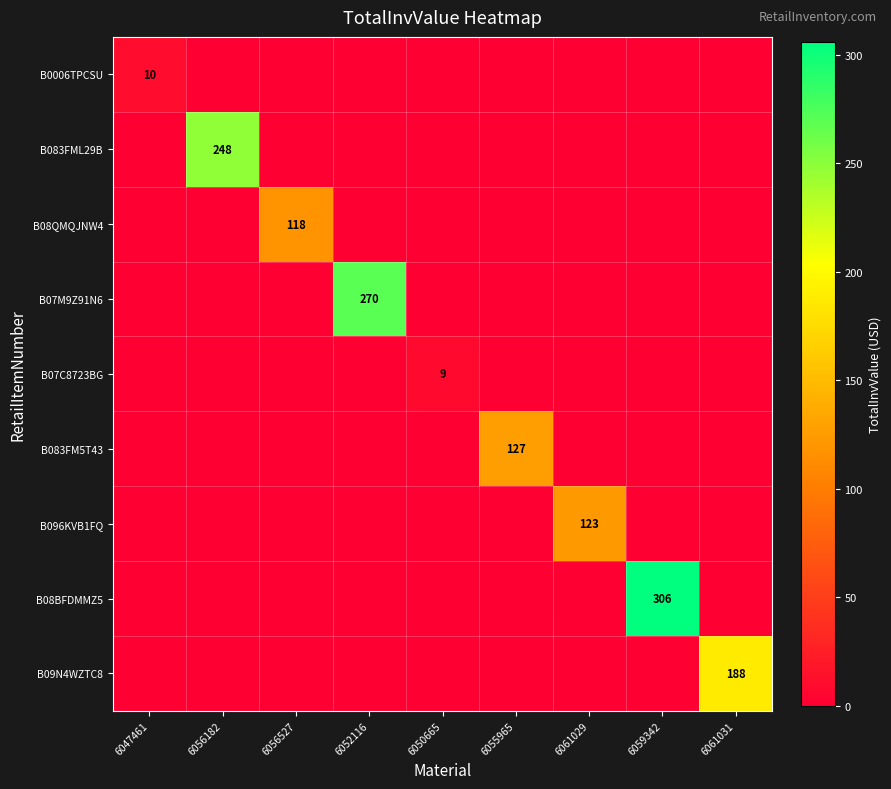

What is the average value of the B083FM5T43 series?

14